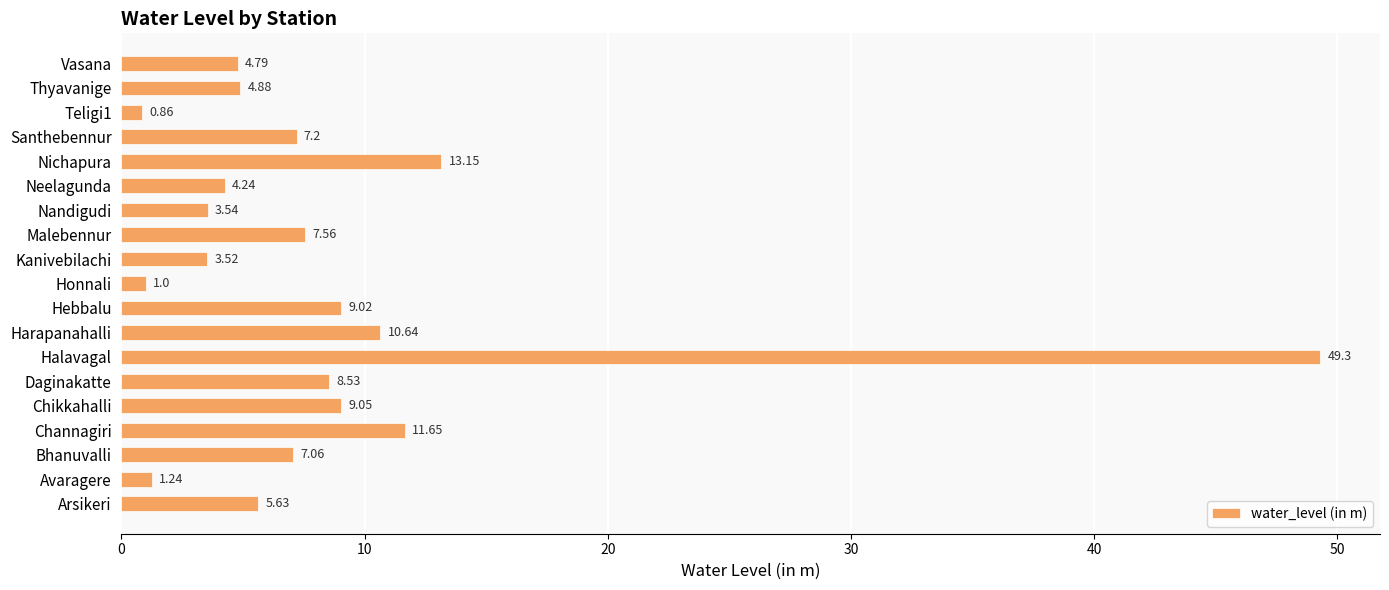

Which label corresponds to the largest value in the chart?

Halavagal